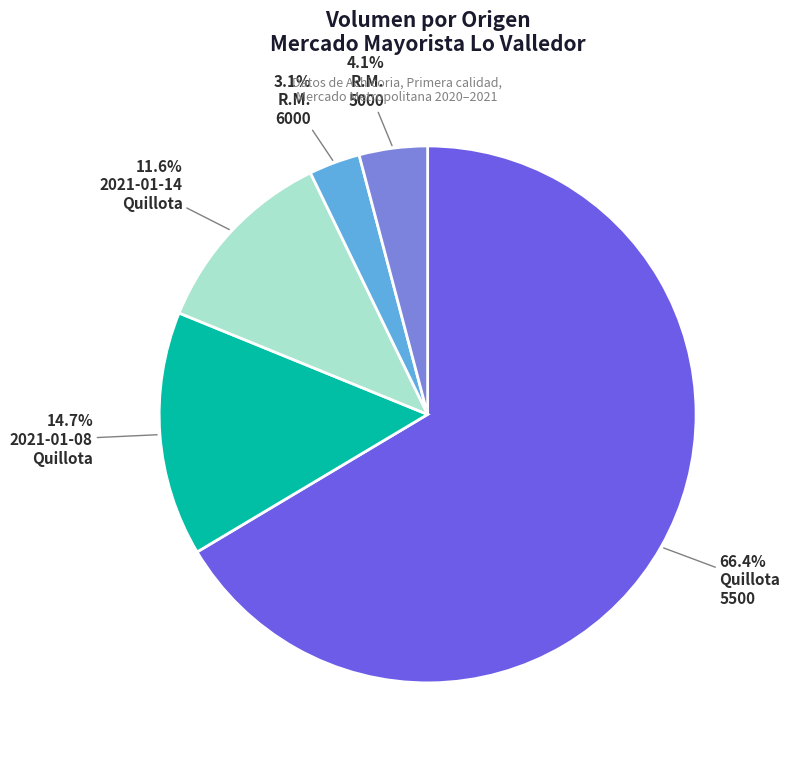

Does any single category account for the majority?

Yes